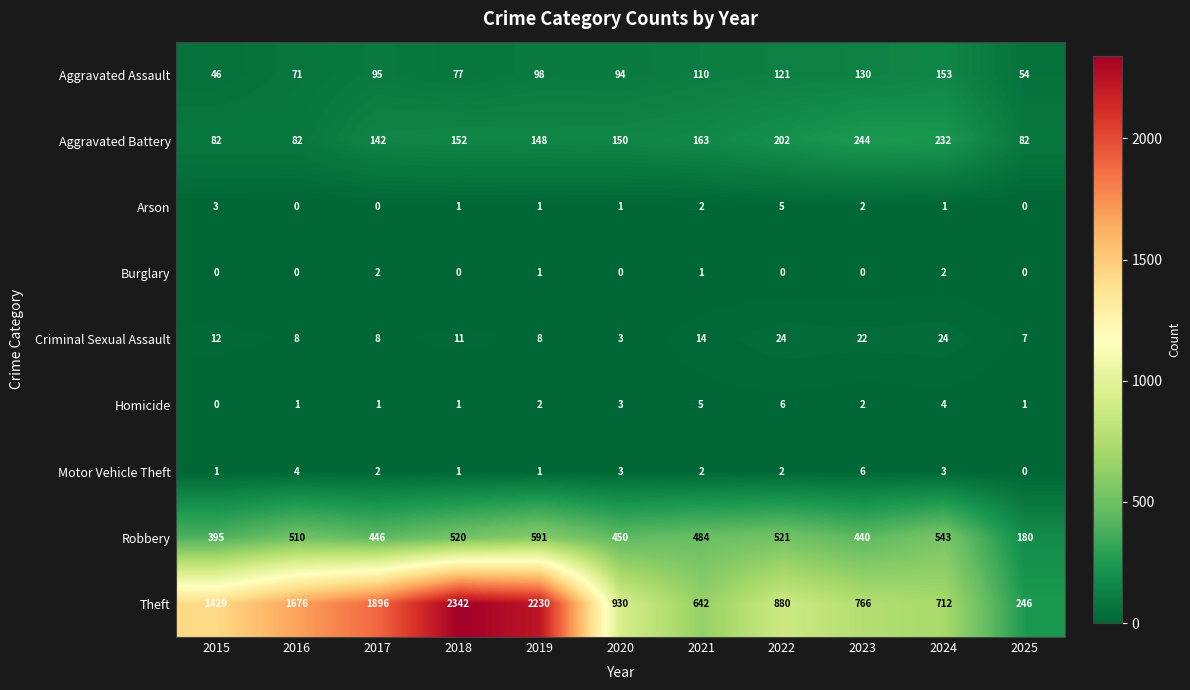

How many series are shown in this chart?

9